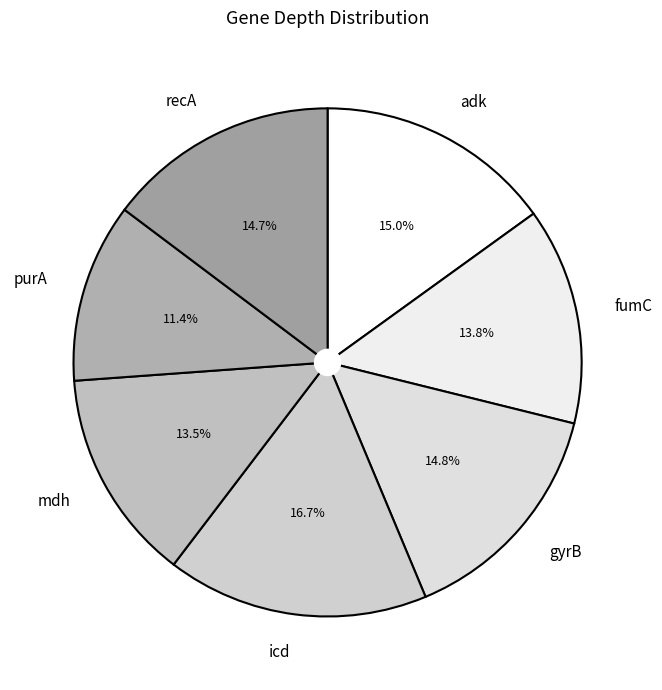

The fumC slice represents 14% of the pie. True or false?

True